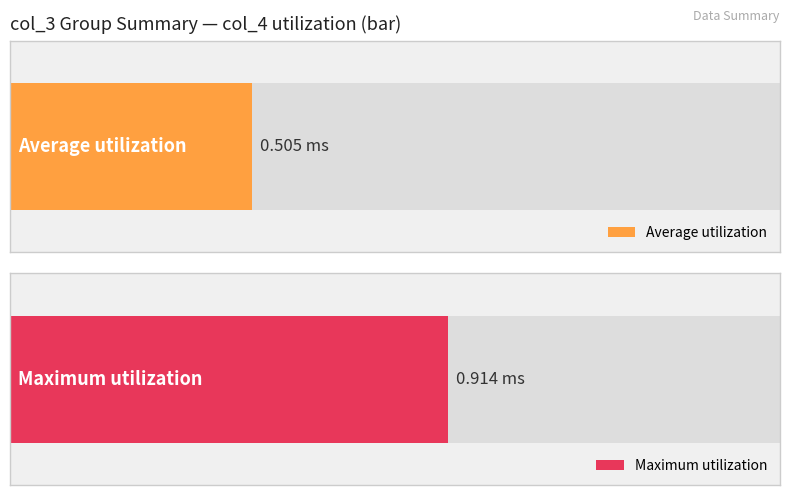

The value of Average utilization at 0 is 0.0. True or false?

False